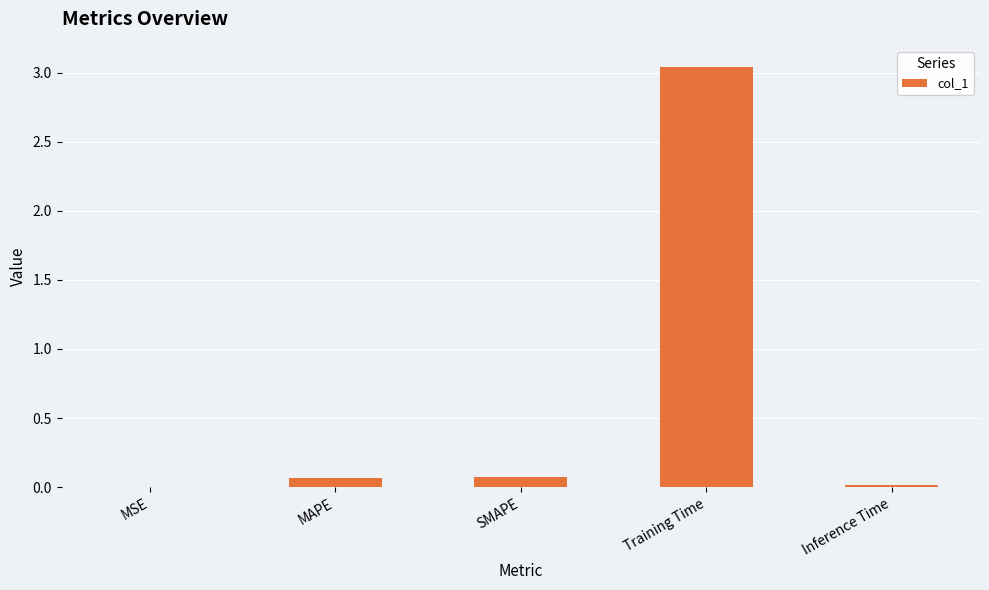

What is the sum of all values?

3.2